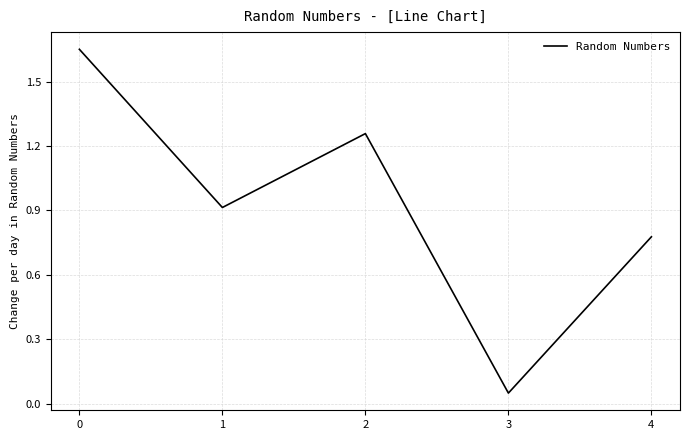

Where is the data nearest to the value 0?

3